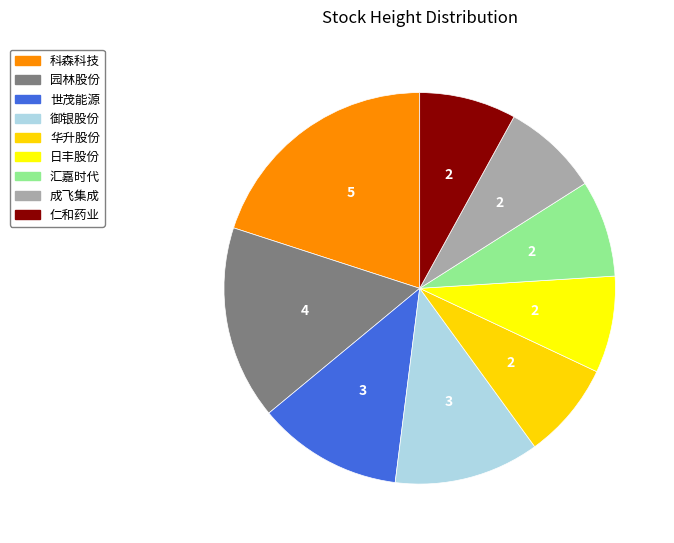

Approximately how many times larger is the value at 御银股份 compared to 园林股份?

0.8